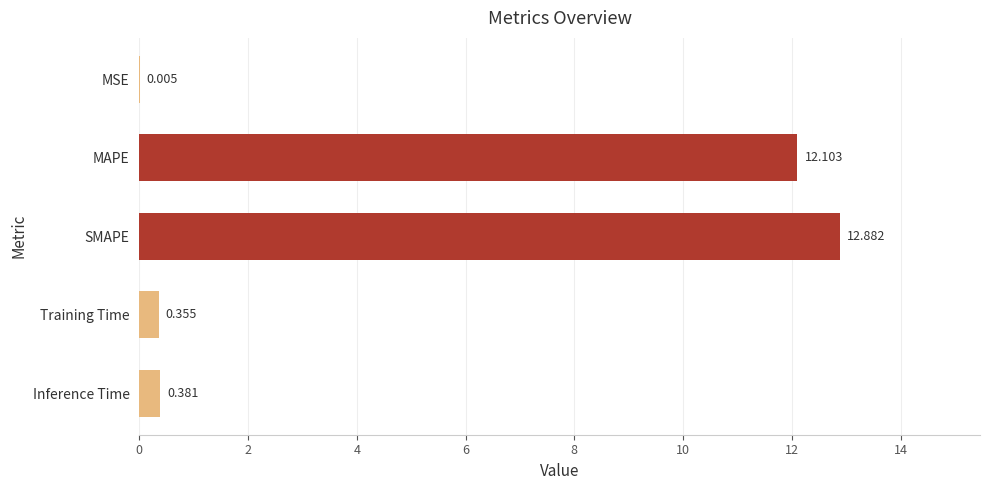

Where is the data nearest to the value 6?

Inference Time